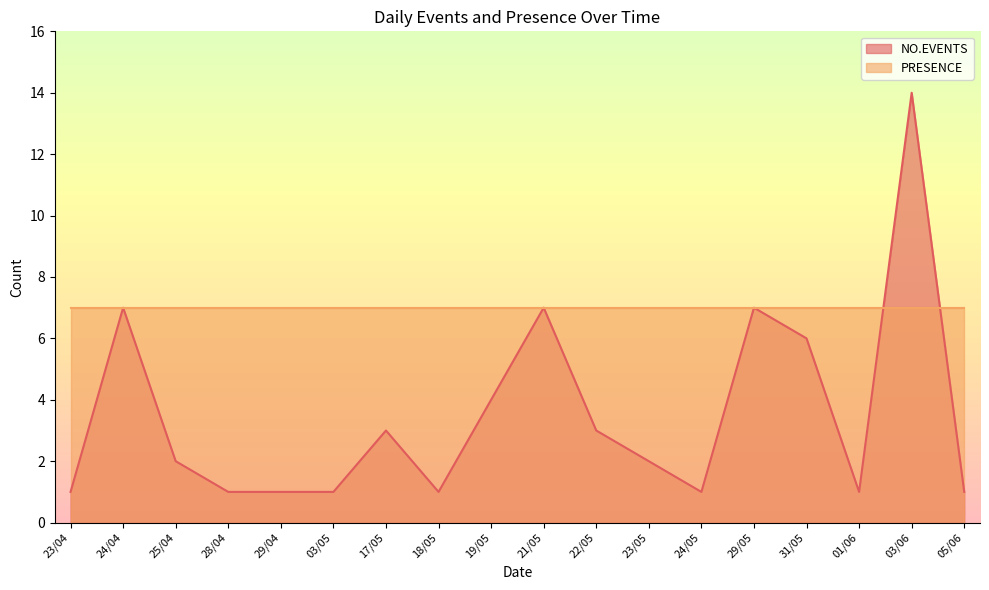

The chart shows a value of 1 at 28/04. True or false?

True